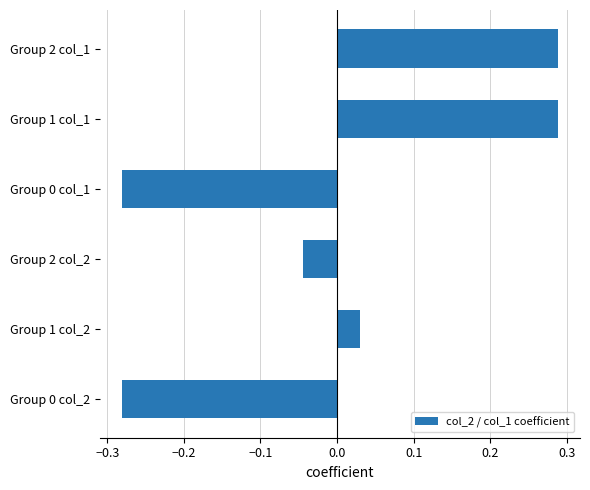

How many distinct data groups are displayed?

1